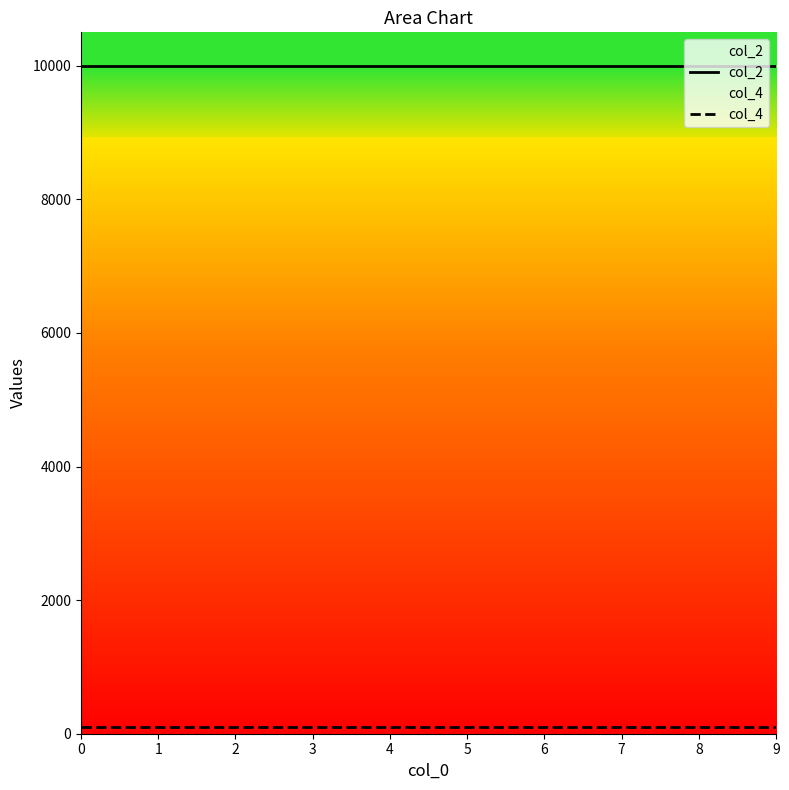

What is the average value of the col_4 series?

100